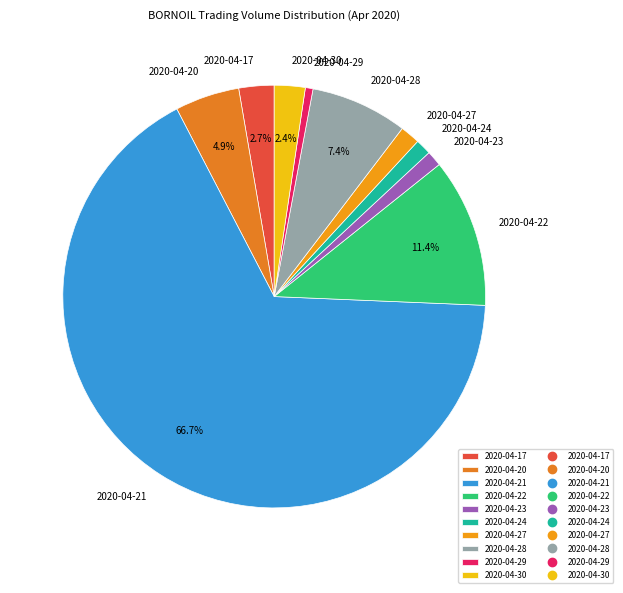

Count the number of slices in the pie.

10